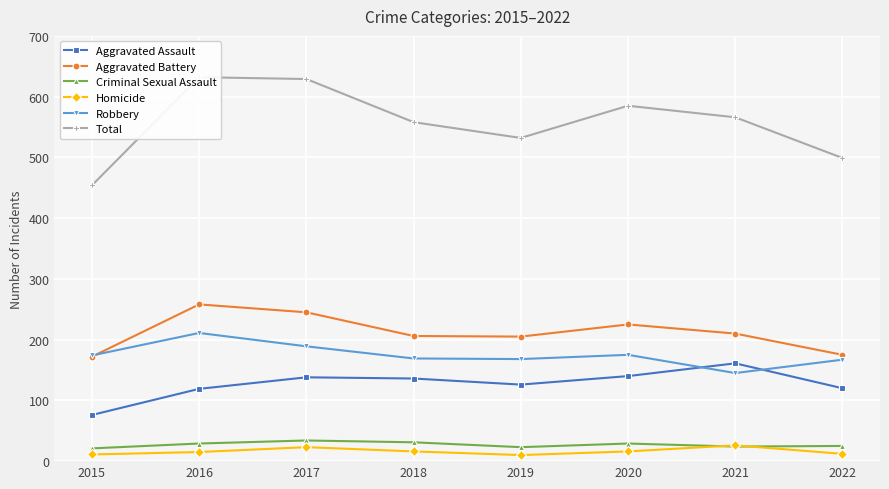

What is the difference between the highest and lowest values at 2021?

542